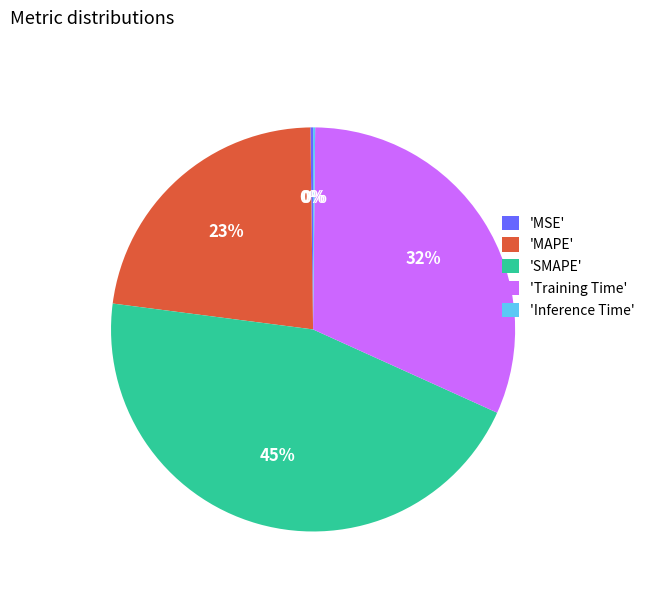

Do 'MAPE' and 'SMAPE' together represent more than half of the pie?

Yes